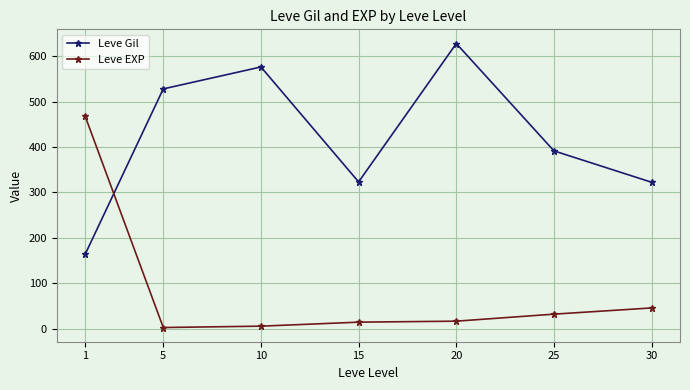

The Leve Gil series shows 356.9 at 10. True or false?

False